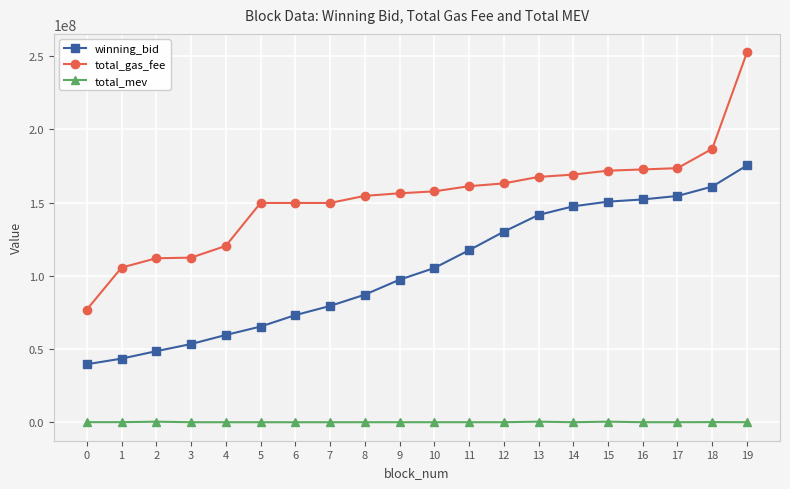

List the series in order of their peak value, highest first.

total_gas_fee, winning_bid, total_mev